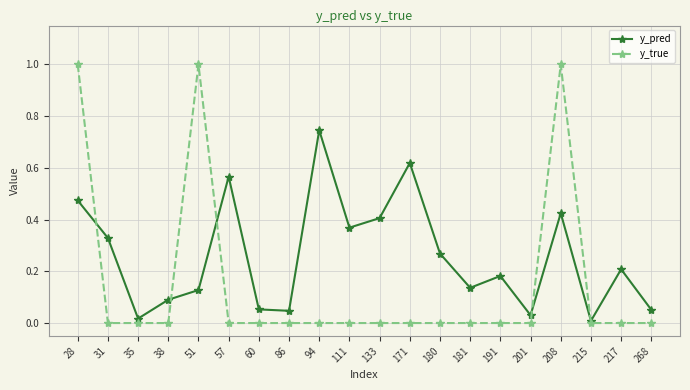

The value of y_true at 191 is 0.0. True or false?

True